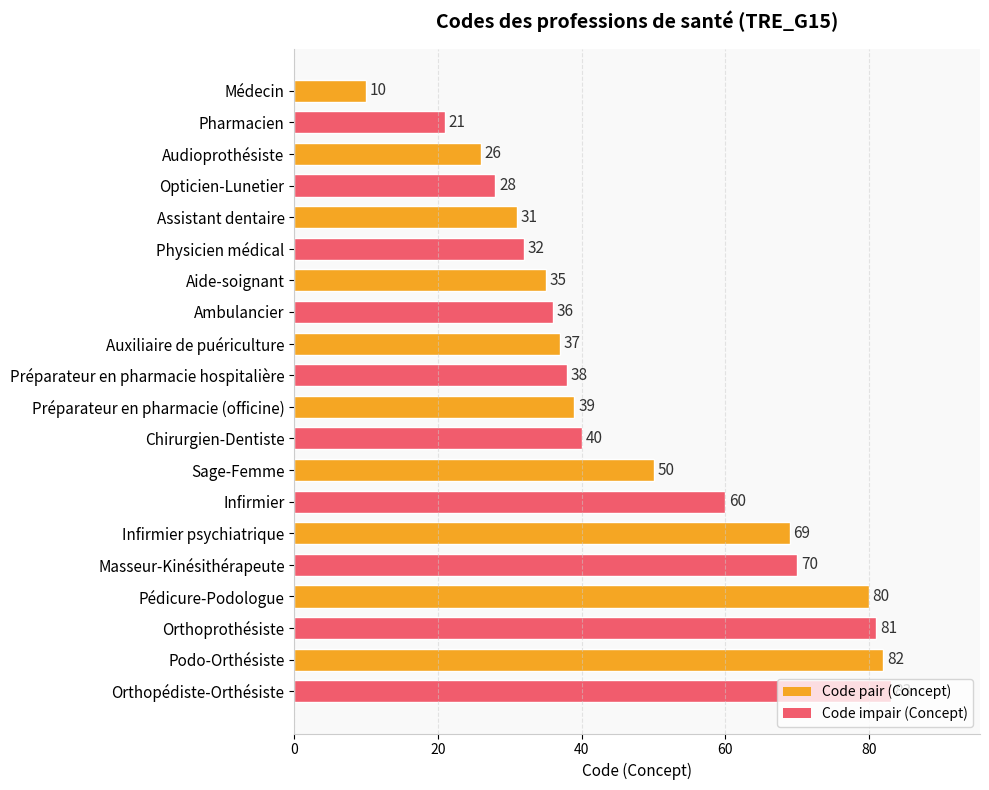

Rank the categories by value from highest to lowest.

Orthopédiste-Orthésiste, Podo-Orthésiste, Orthoprothésiste, Pédicure-Podologue, Masseur-Kinésithérapeute, Infirmier psychiatrique, Infirmier, Sage-Femme, Chirurgien-Dentiste, Préparateur en pharmacie (officine), Préparateur en pharmacie hospitalière, Auxiliaire de puériculture, Ambulancier, Aide-soignant, Physicien médical, Assistant dentaire, Opticien-Lunetier, Audioprothésiste, Pharmacien, Médecin